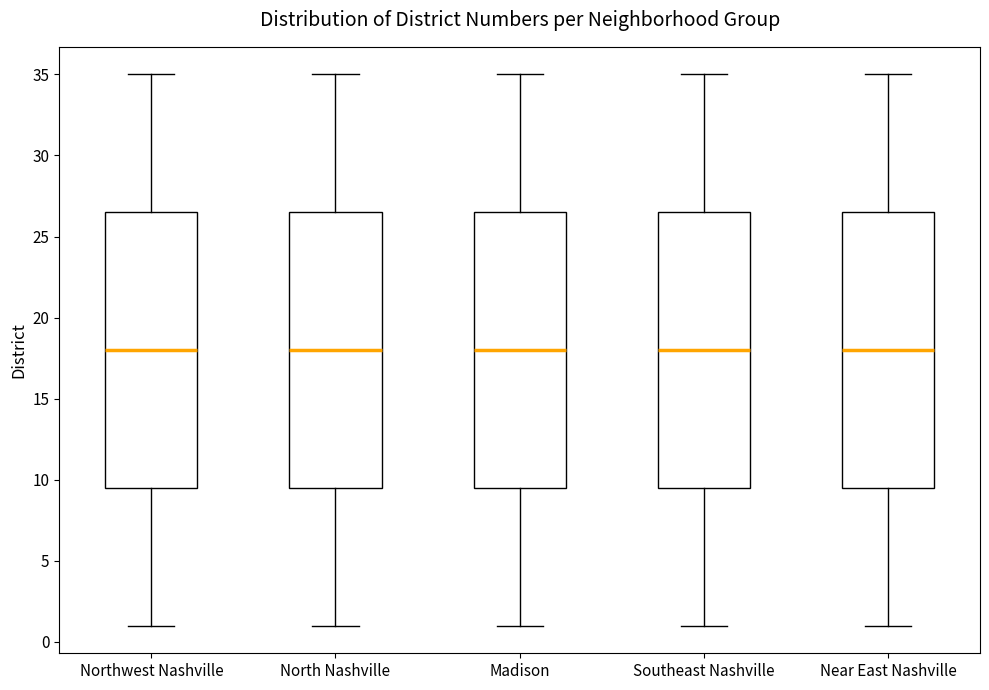

Reading left to right, transcribe this box plot: for each box, give where its median line is, the range the box spans, and where its two whiskers end, as read against the y-axis. The values are not printed on the chart, so give them approximately, as read against the axis.

Northwest Nashville: median 18.0, box 9.5 to 26.5, whiskers 1.0 to 35.0
North Nashville: median 18.0, box 9.5 to 26.5, whiskers 1.0 to 35.0
Madison: median 18.0, box 9.5 to 26.5, whiskers 1.0 to 35.0
Southeast Nashville: median 18.0, box 9.5 to 26.5, whiskers 1.0 to 35.0
Near East Nashville: median 18.0, box 9.5 to 26.5, whiskers 1.0 to 35.0